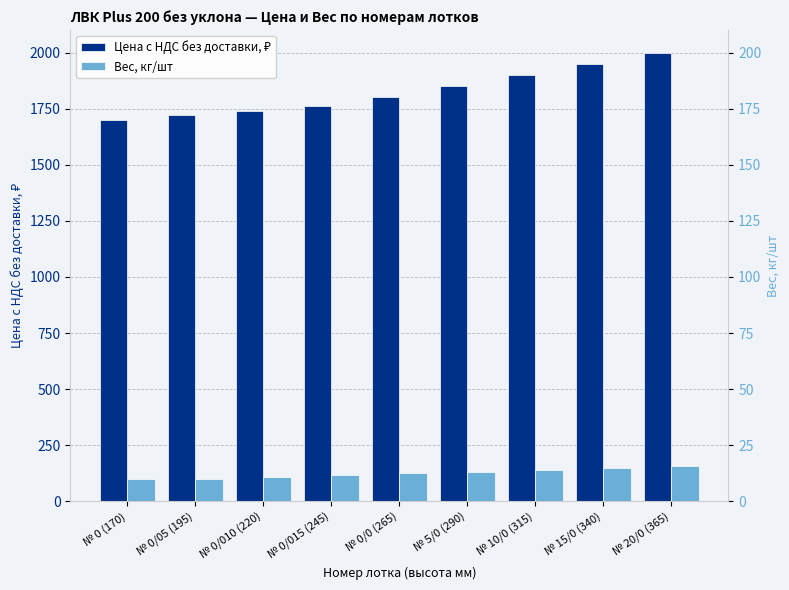

Which category has the lowest value in the Цена с НДС без доставки, ₽ series?

№ 0 (170)